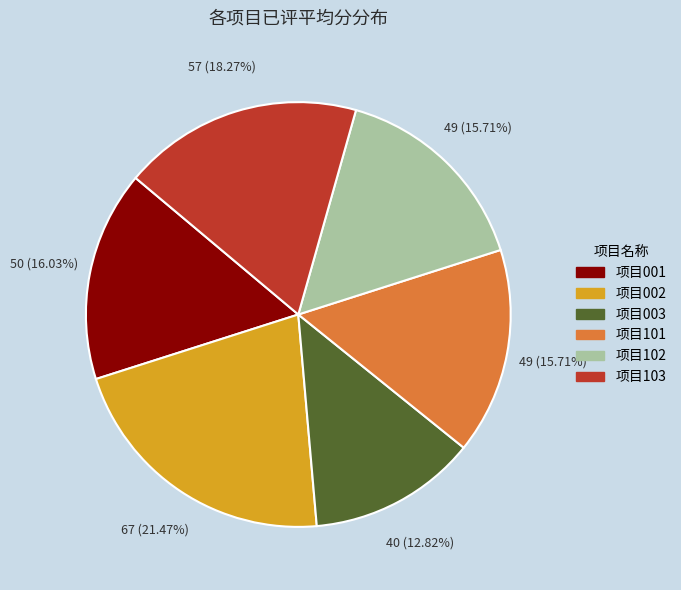

Does 项目103 represent more than half of the total?

No